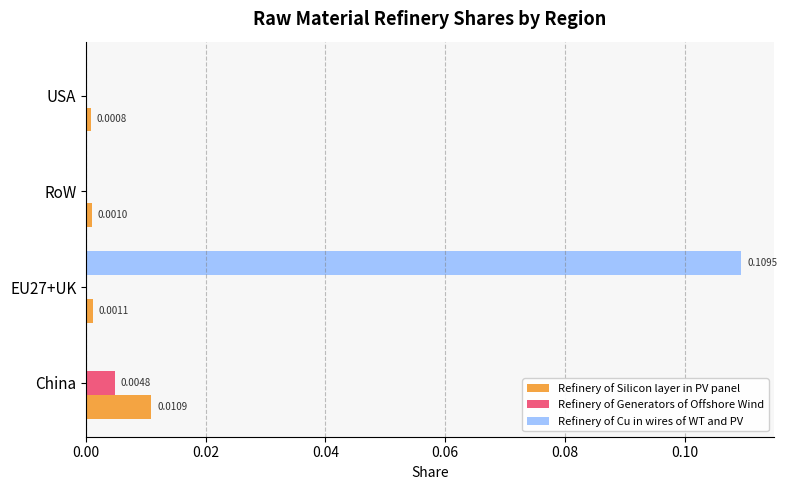

Which series has the largest total across all categories?

Refinery of Cu in wires of WT and PV